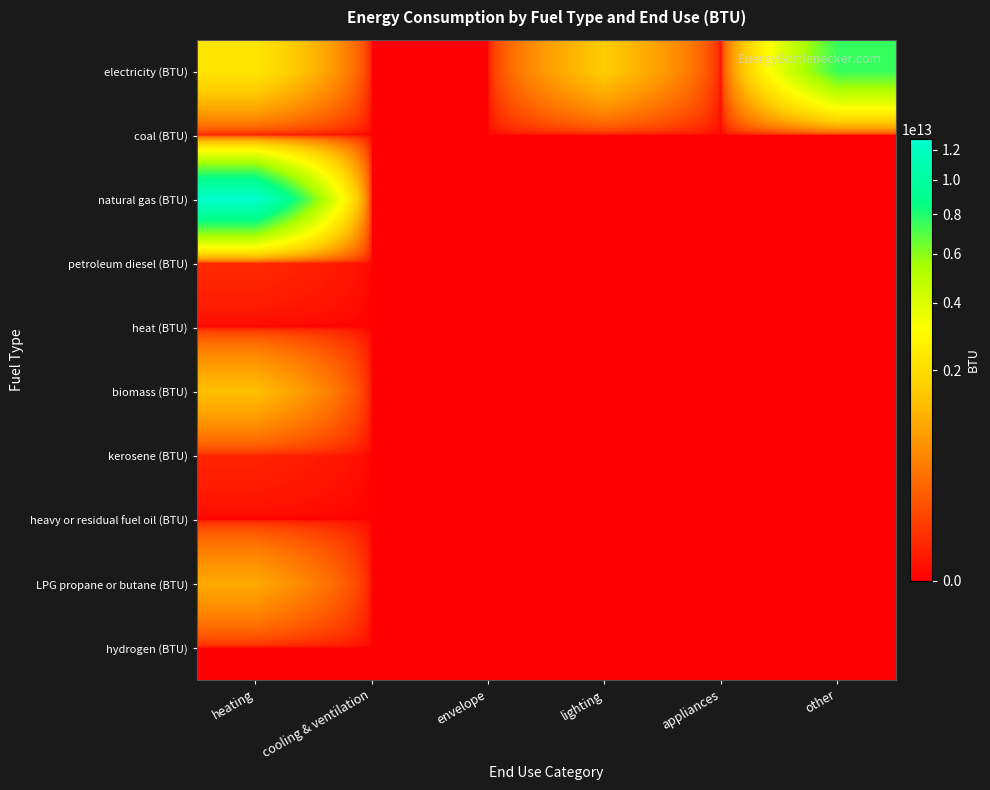

At which category does the chart reach its minimum across all series?

cooling & ventilation